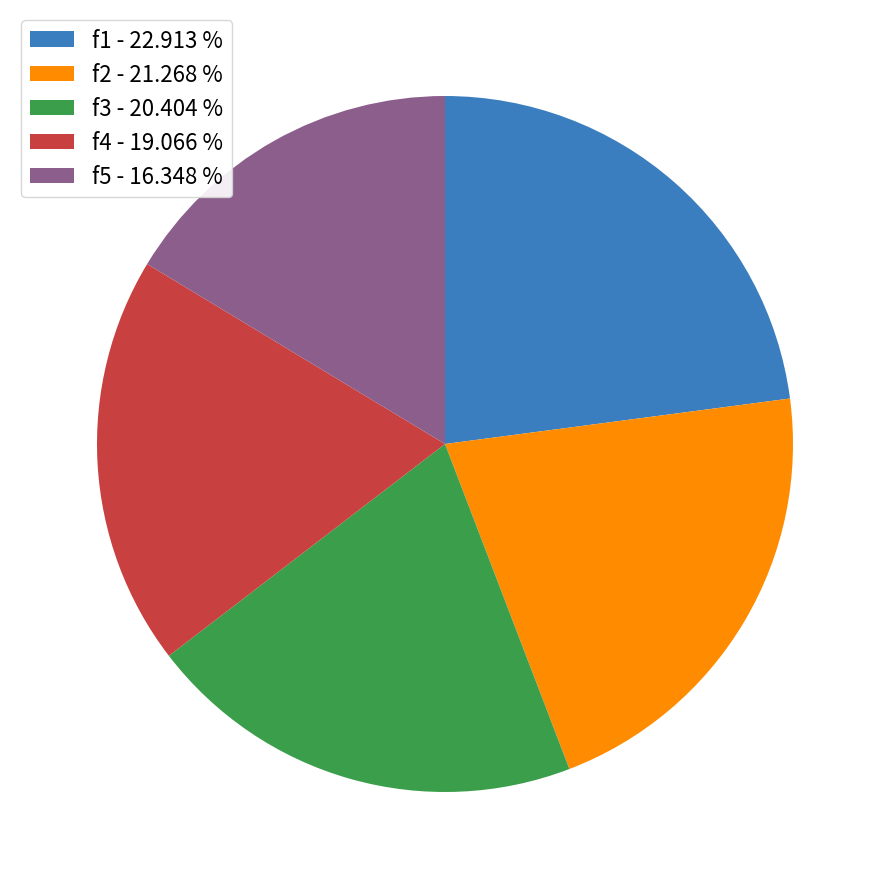

Which has a higher value, f1 - 22.913 % or f2 - 21.268 %?

f1 - 22.913 %